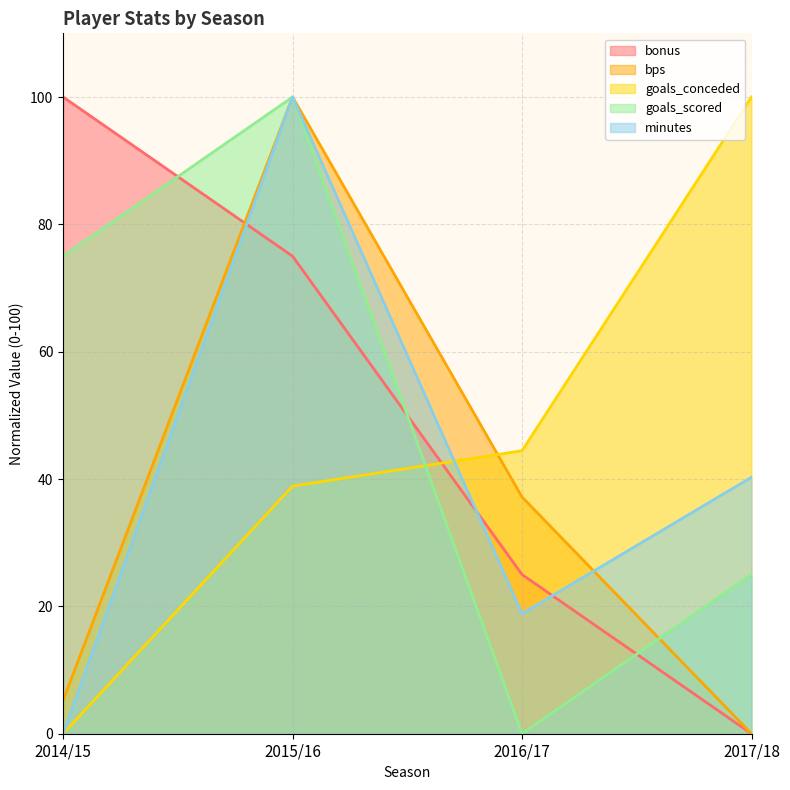

At how many categories does at least one series exceed 32?

4